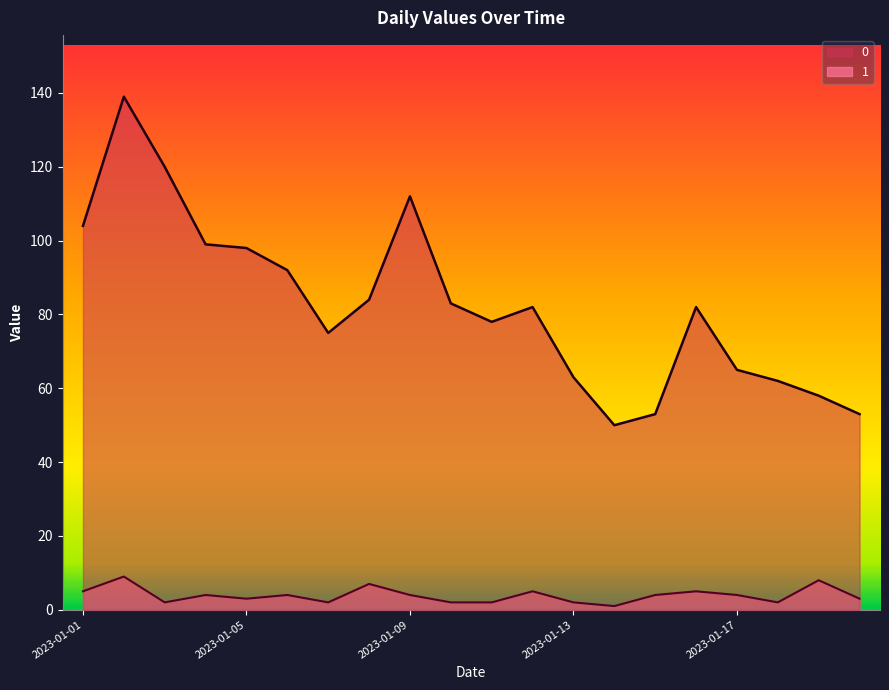

What is the minimum value for 1?

1